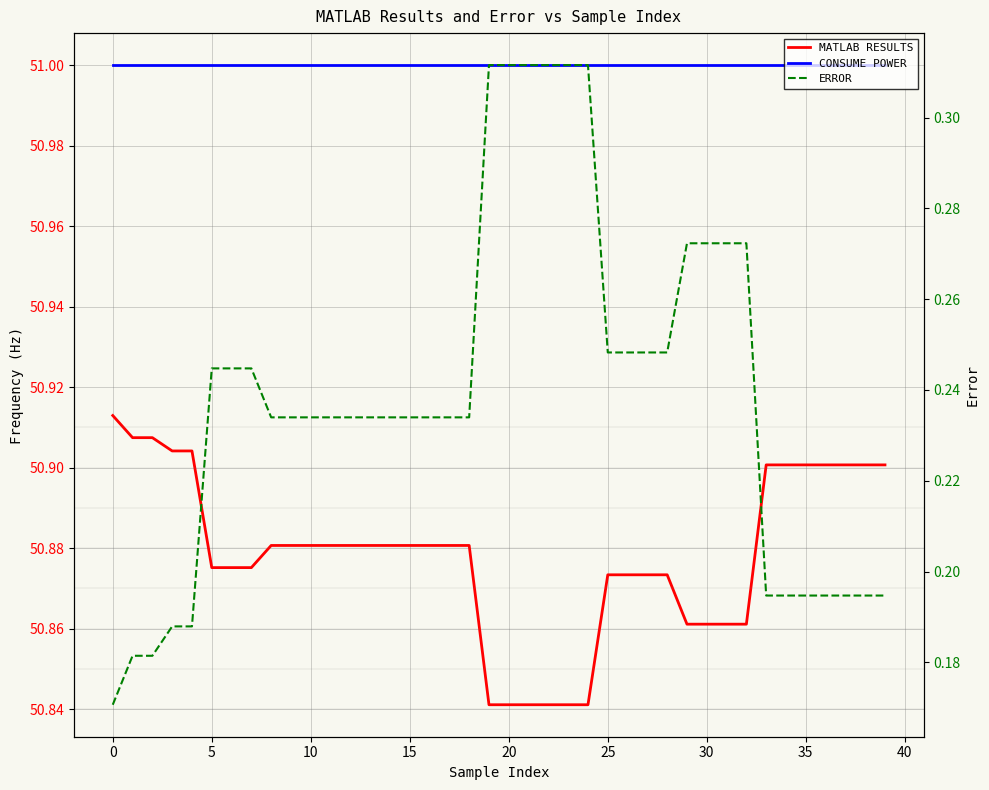

The ERROR series shows 0.2 at 14. True or false?

True